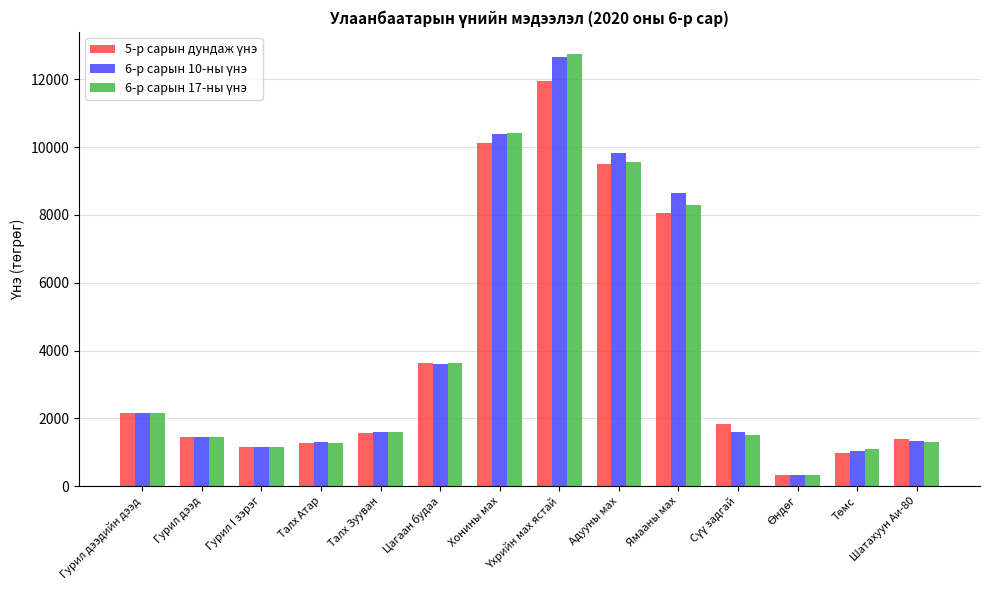

What position from the right is Адууны мах?

6